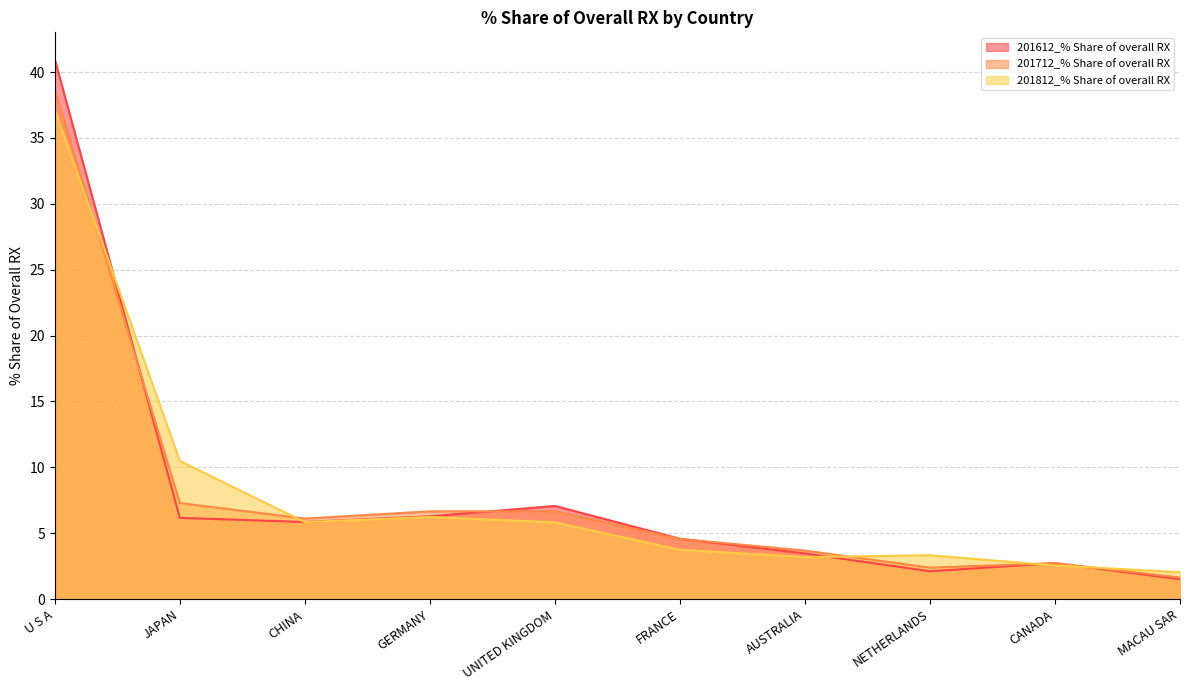

Does the chart display data point markers on the line(s)?

No